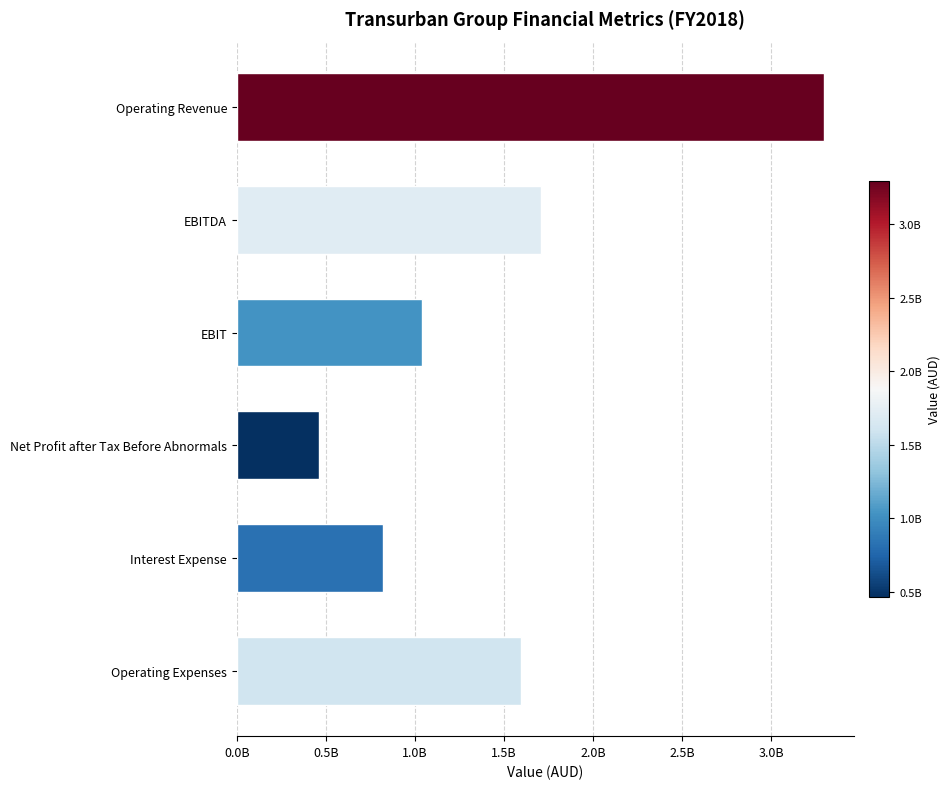

Does the chart contain any negative values?

No